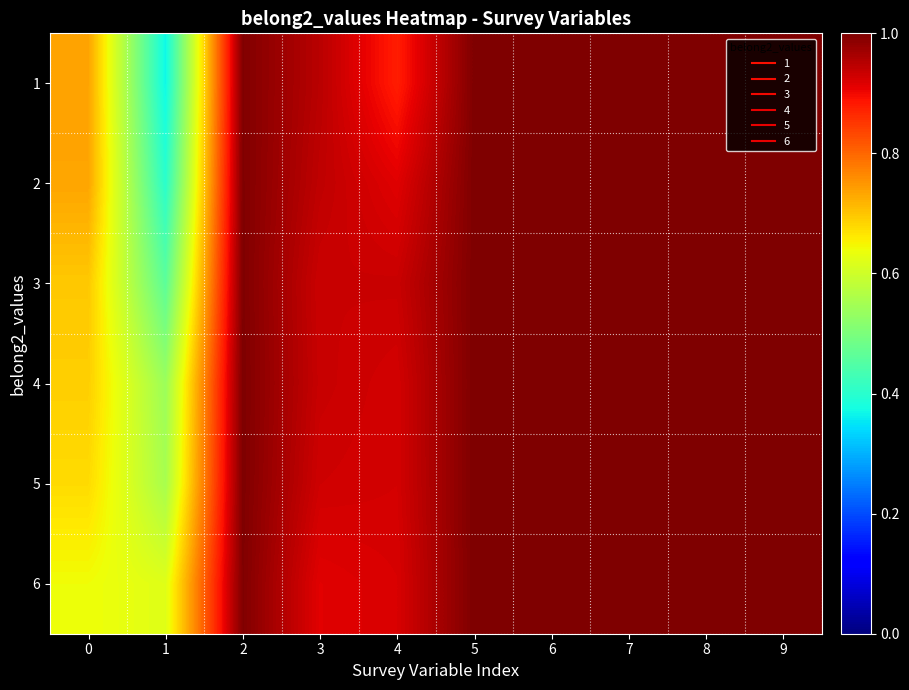

How many data points does each series have?

10